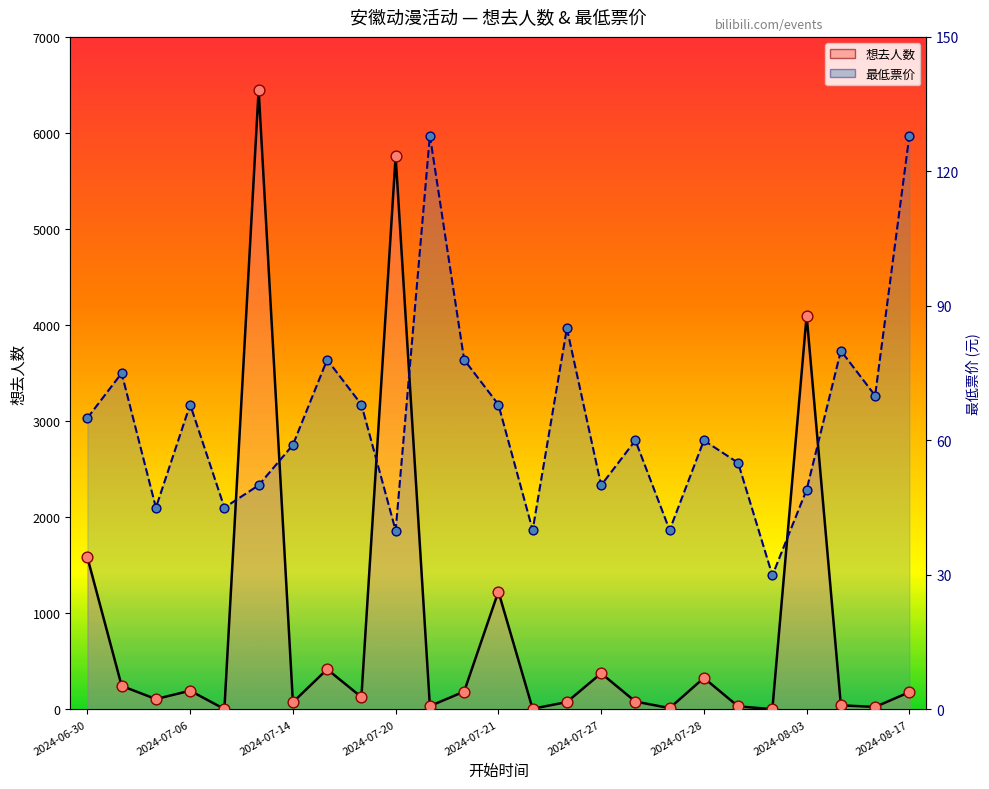

Which series has the widest spread of Y values?

想去人数